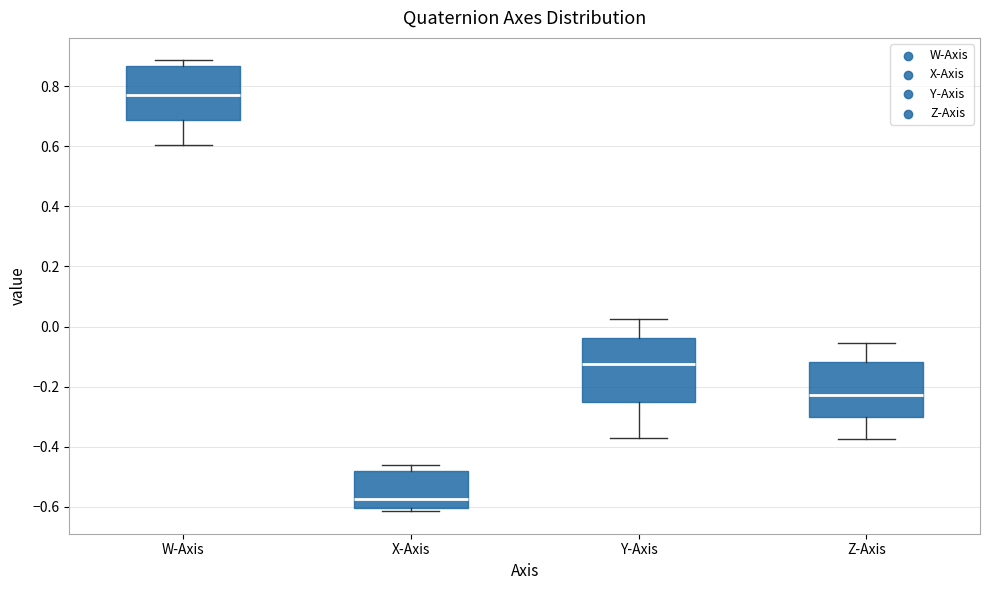

Where is the lower edge of the box for Y-Axis on the y-axis? The values are not printed on the chart, so give them approximately, as read against the axis.

-0.26